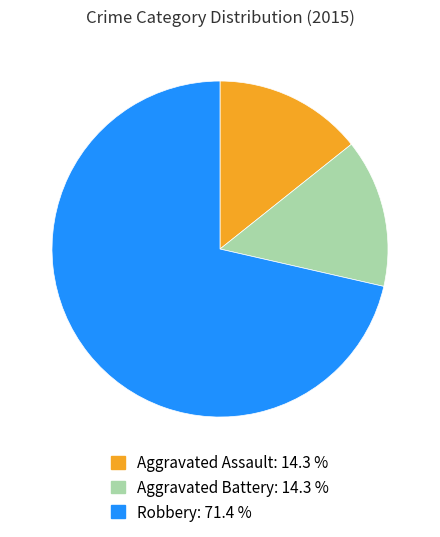

Count the number of slices in the pie.

3